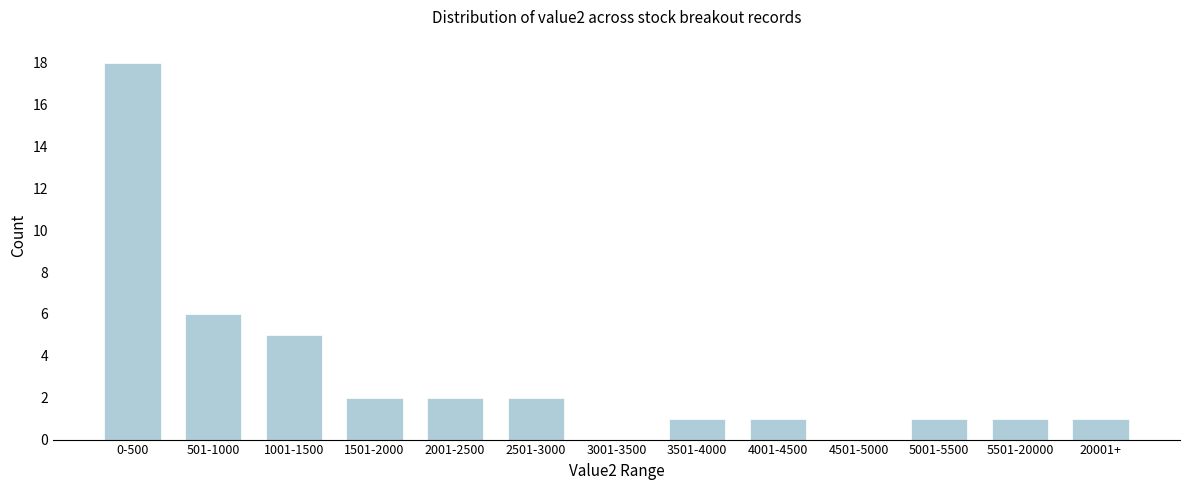

Reading left to right, list all the values displayed in this chart.

0-500=18	501-1000=6	1001-1500=5	1501-2000=2	2001-2500=2	2501-3000=2	3001-3500=0	3501-4000=1	4001-4500=1	4501-5000=0	5001-5500=1	5501-20000=1	20001+=1